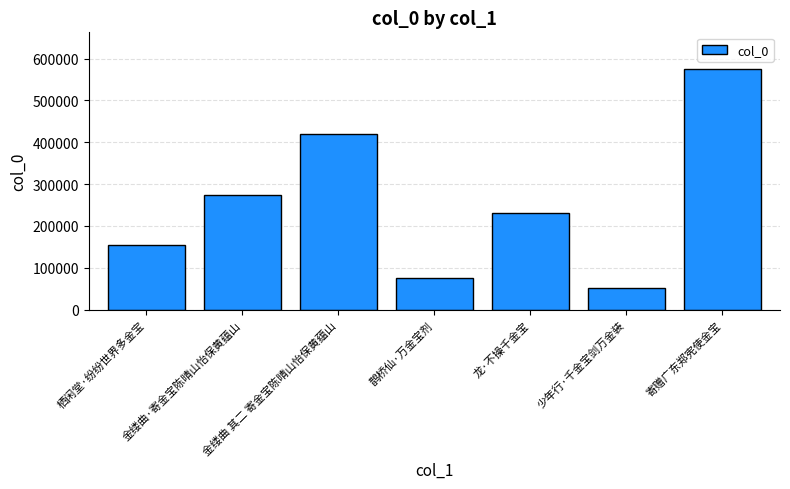

List the labels in order of value, largest first.

寄赠广东郑宪使金宝, 金缕曲 其二 寄金宝陈晴山怡保黄蕴山, 金缕曲·寄金宝陈晴山怡保黄蕴山, 龙·不操千金宝, 栖闲堂·纷纷世界多金宝, 鹊桥仙·万金宝剂, 少年行·千金宝剑万金装